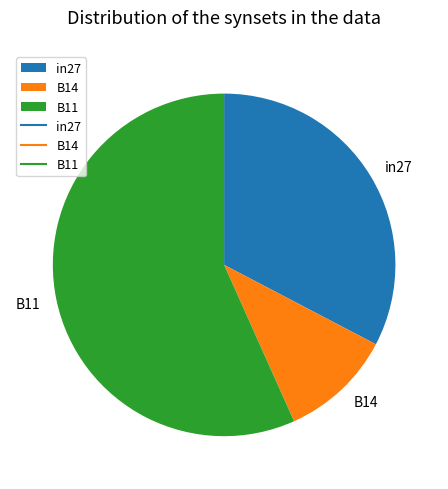

Between in27 and B14, which is larger?

in27